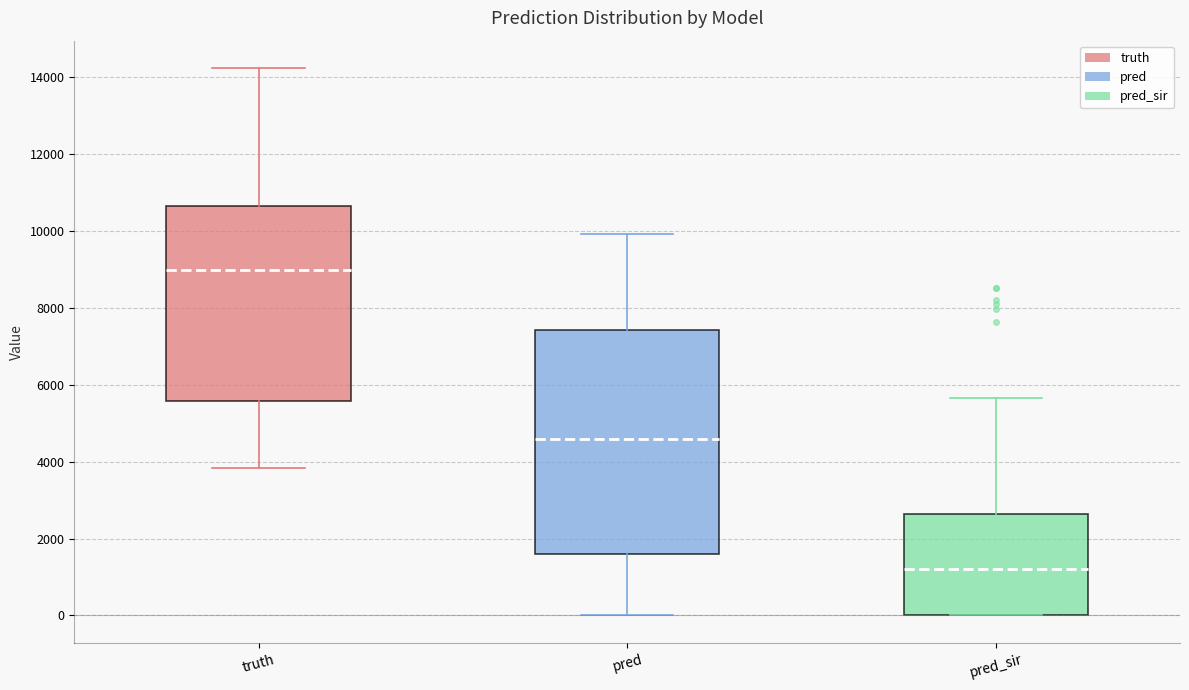

Where is the lower edge of the box for pred on the y-axis? The values are not printed on the chart, so give them approximately, as read against the axis.

1600